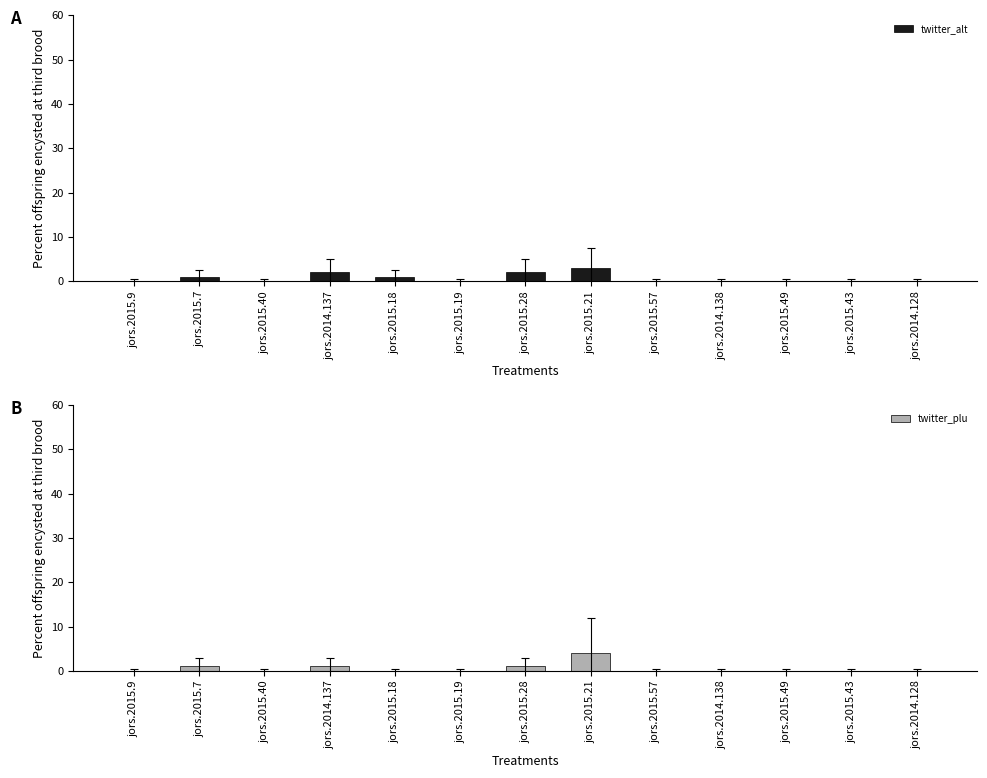

At which label does twitter_alt reach its minimum?

jors.2015.9